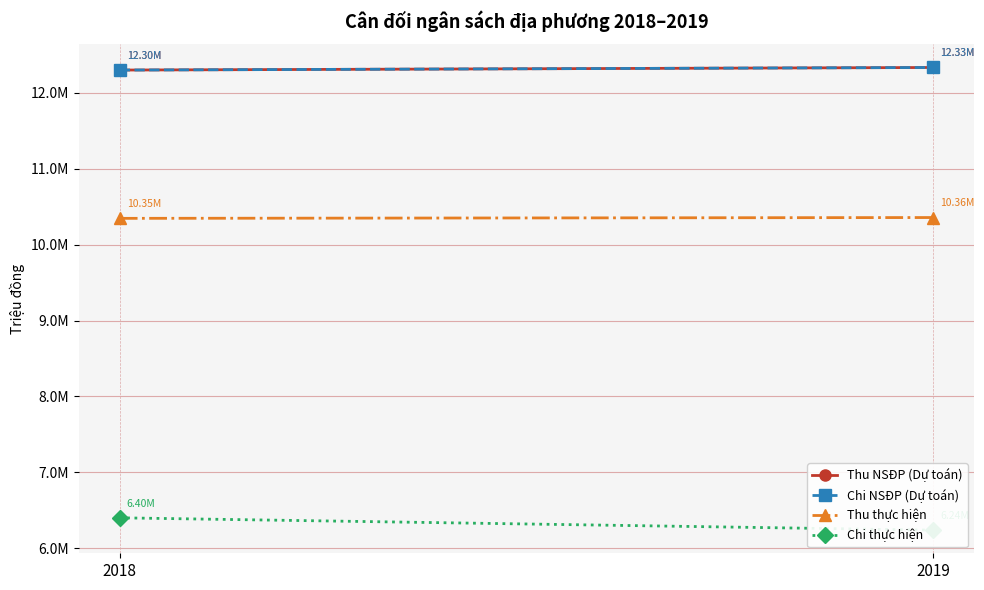

Which label corresponds to the smallest value in the chart?

2019